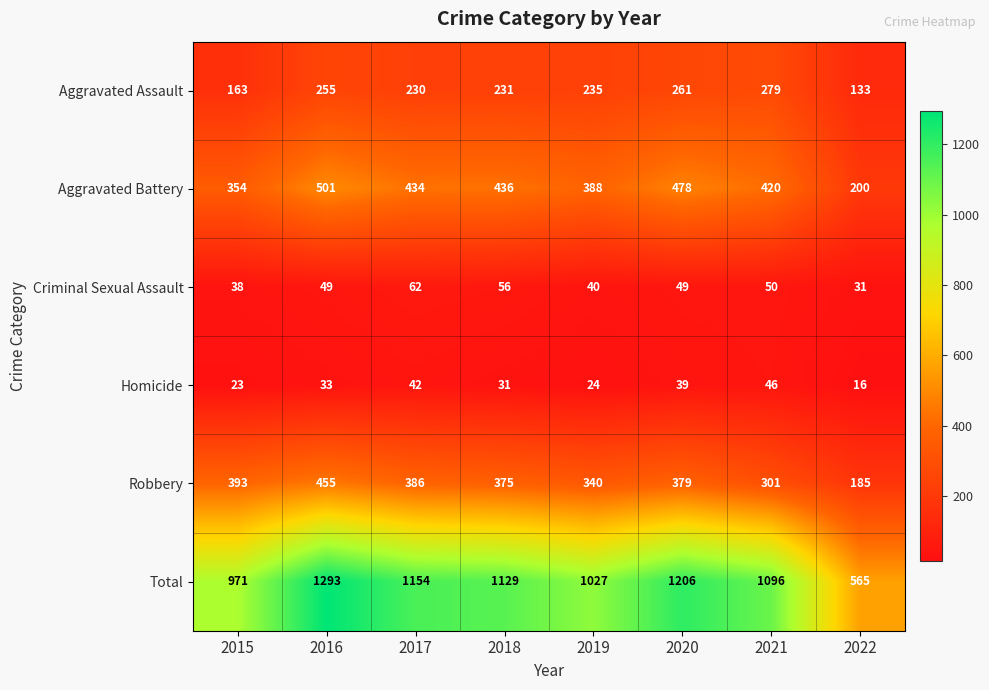

Which series has the widest spread of values?

Total